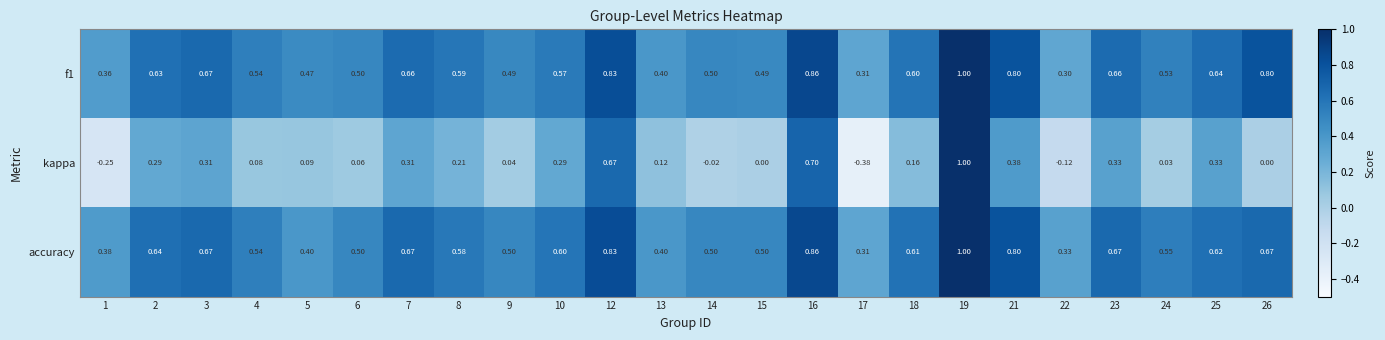

Which series changed the most between 17 and 25?

kappa